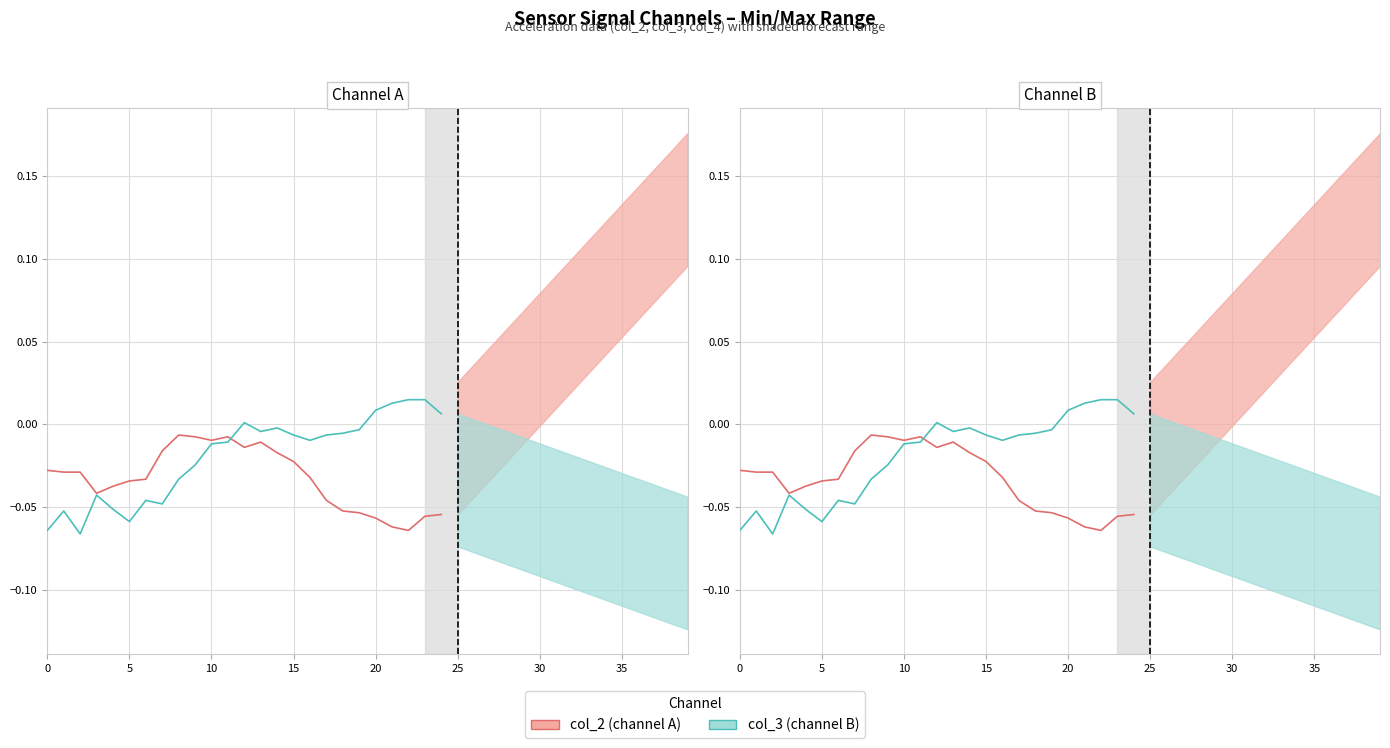

Which series has the widest spread of values?

col_3 (channel B)